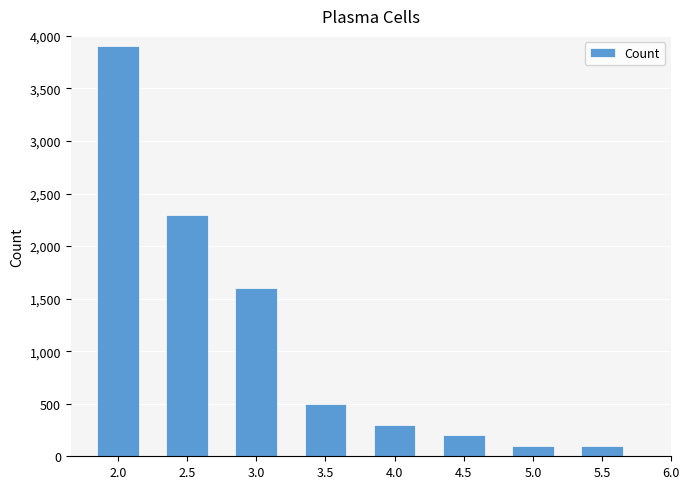

The value at 3.5 is 500. True or false?

True